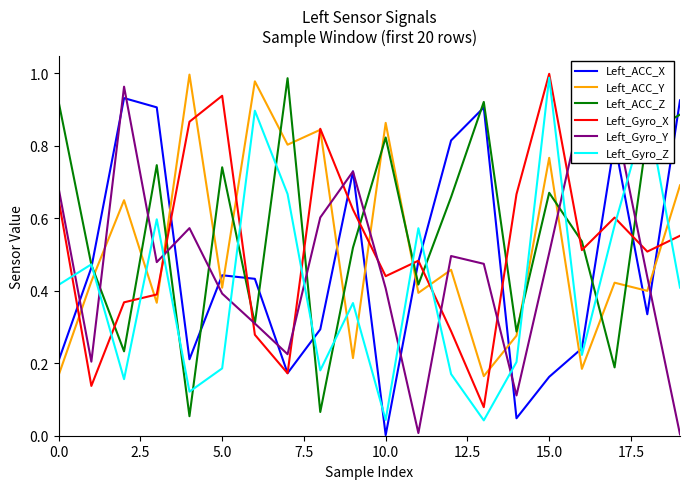

True or false: Left_Gyro_Y and Left_Gyro_X cross at least once.

True